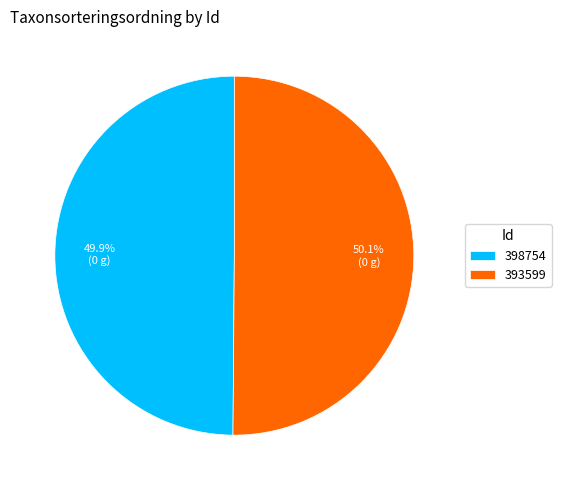

How many segments does this pie chart have?

2